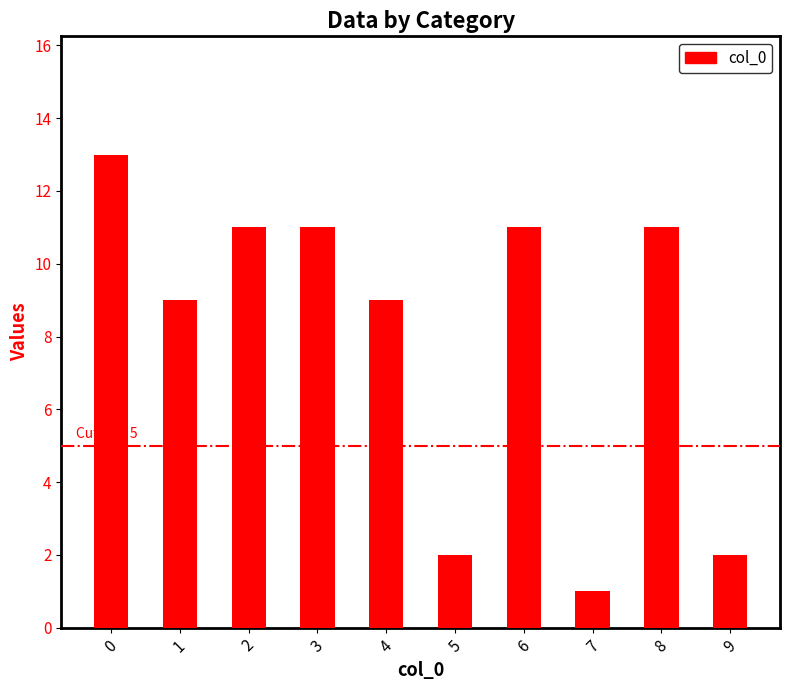

Is it true that the value at 3 is 11?

True